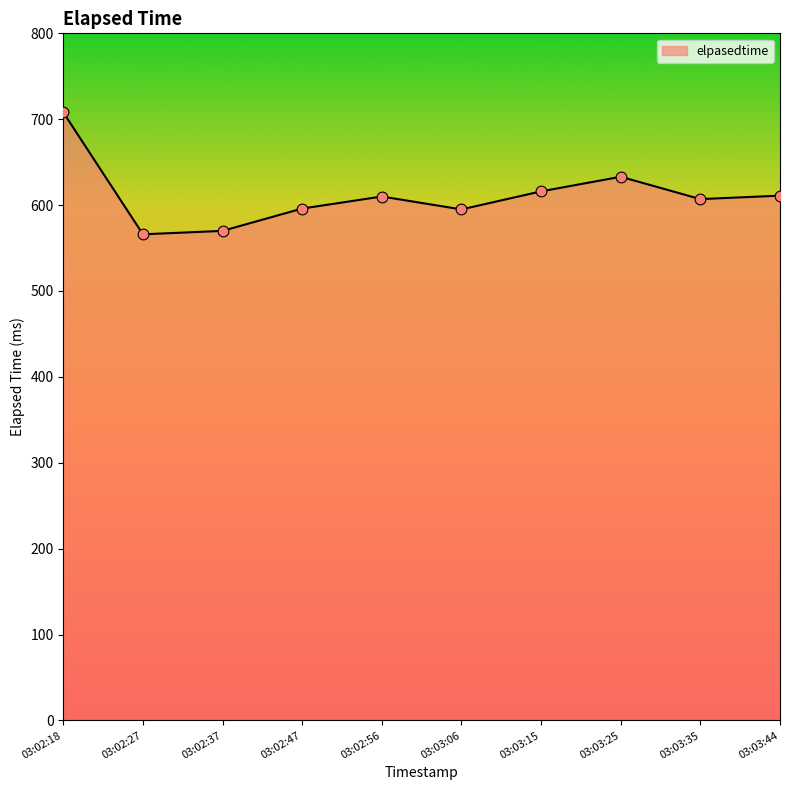

Between 03:03:25 and 03:03:35, which is larger?

03:03:25